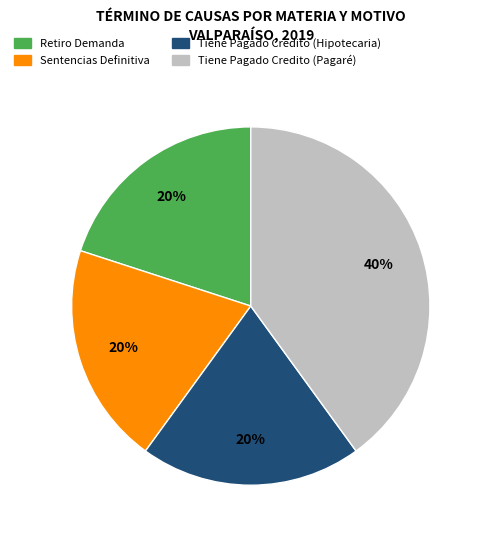

Count the number of slices in the pie.

4